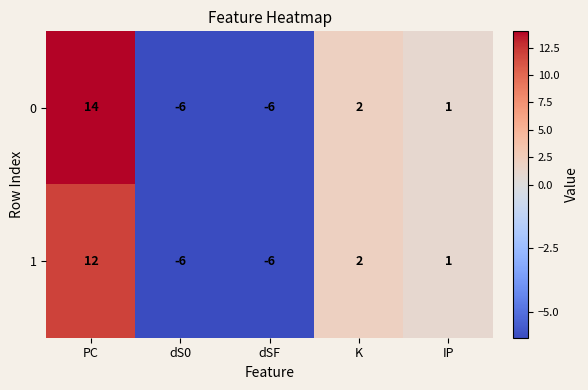

How many data points in 1 are less than 1?

2